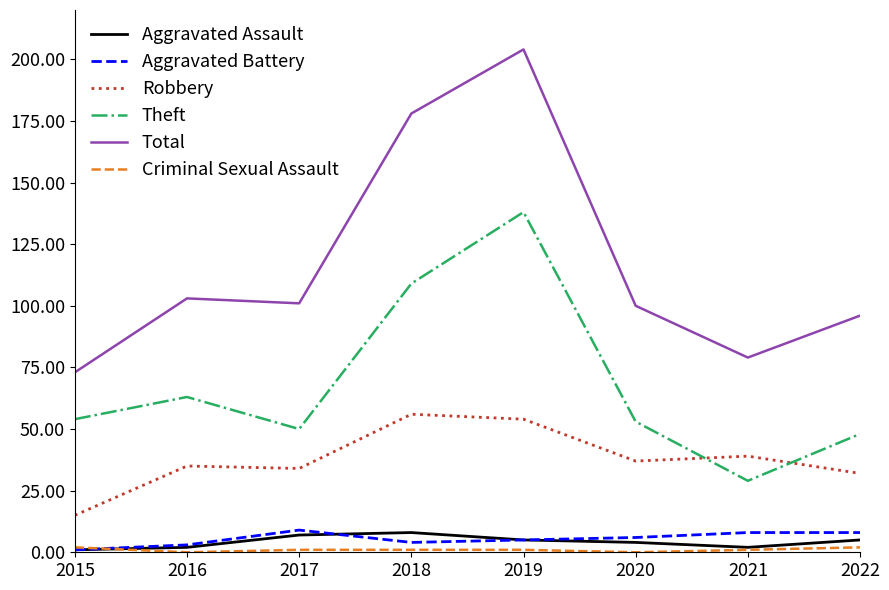

Where is Theft nearest to the value 83?

2016